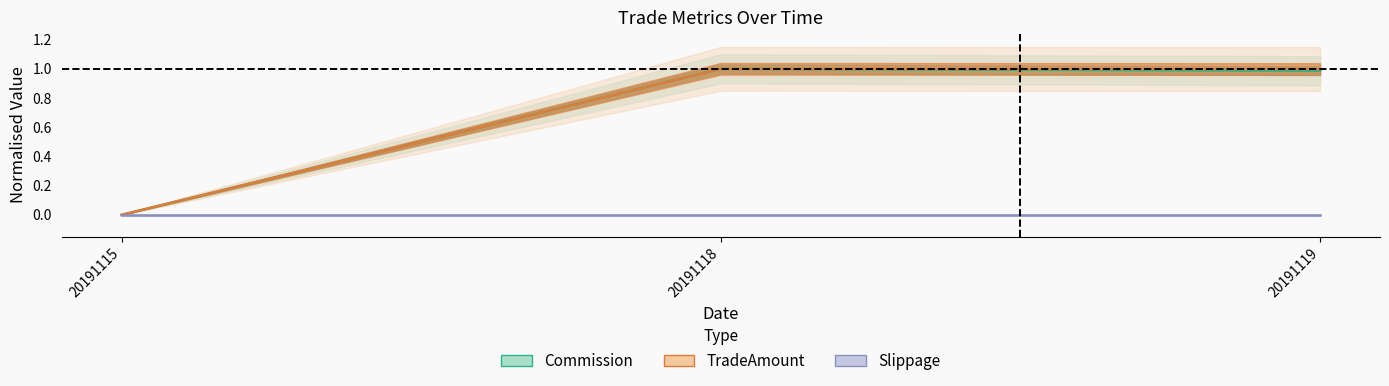

What is the total value across all series at 20191118?

2.0